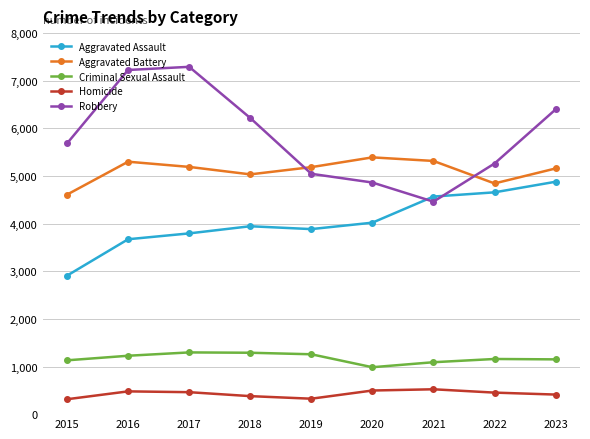

The Aggravated Battery series shows 5158 at 2023. True or false?

True